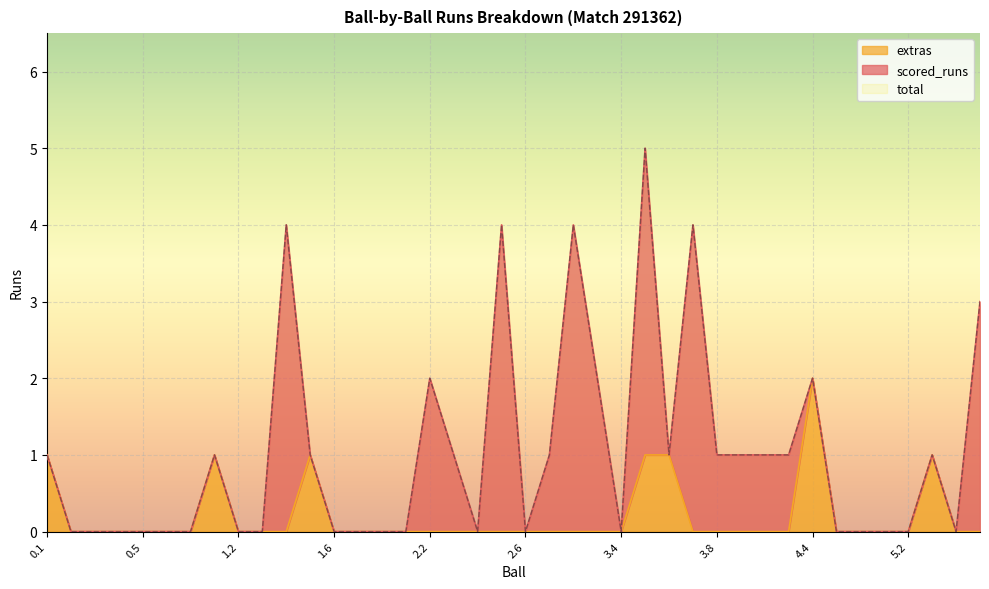

Does the chart display data point markers on the line(s)?

No